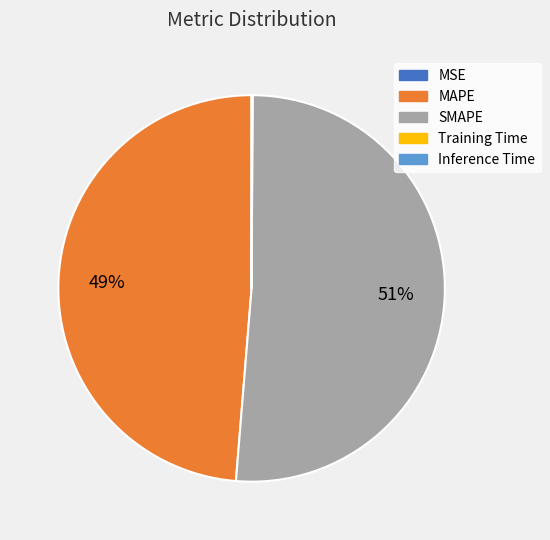

What is the largest slice in the pie chart?

SMAPE